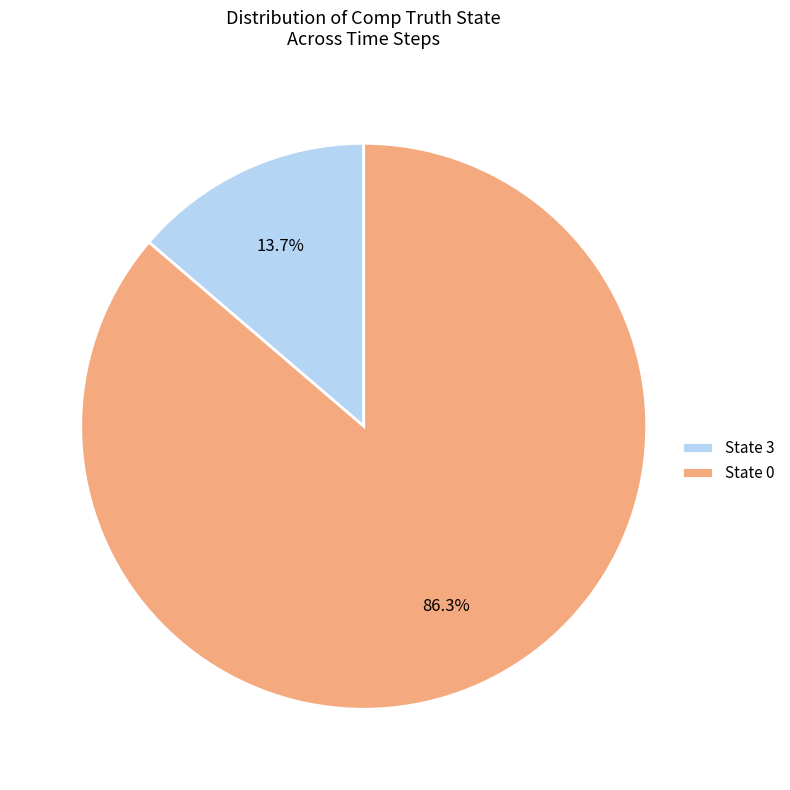

How much of the chart is everything except State 0?

13.7%